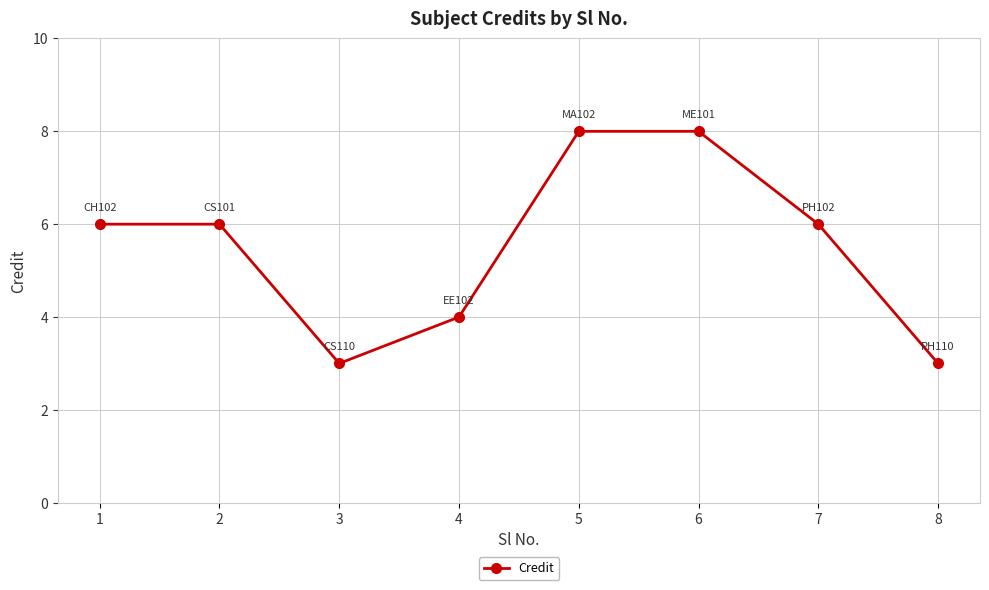

Reading right to left, list all the values displayed in this chart.

8=3	7=6	6=8	5=8	4=4	3=3	2=6	1=6